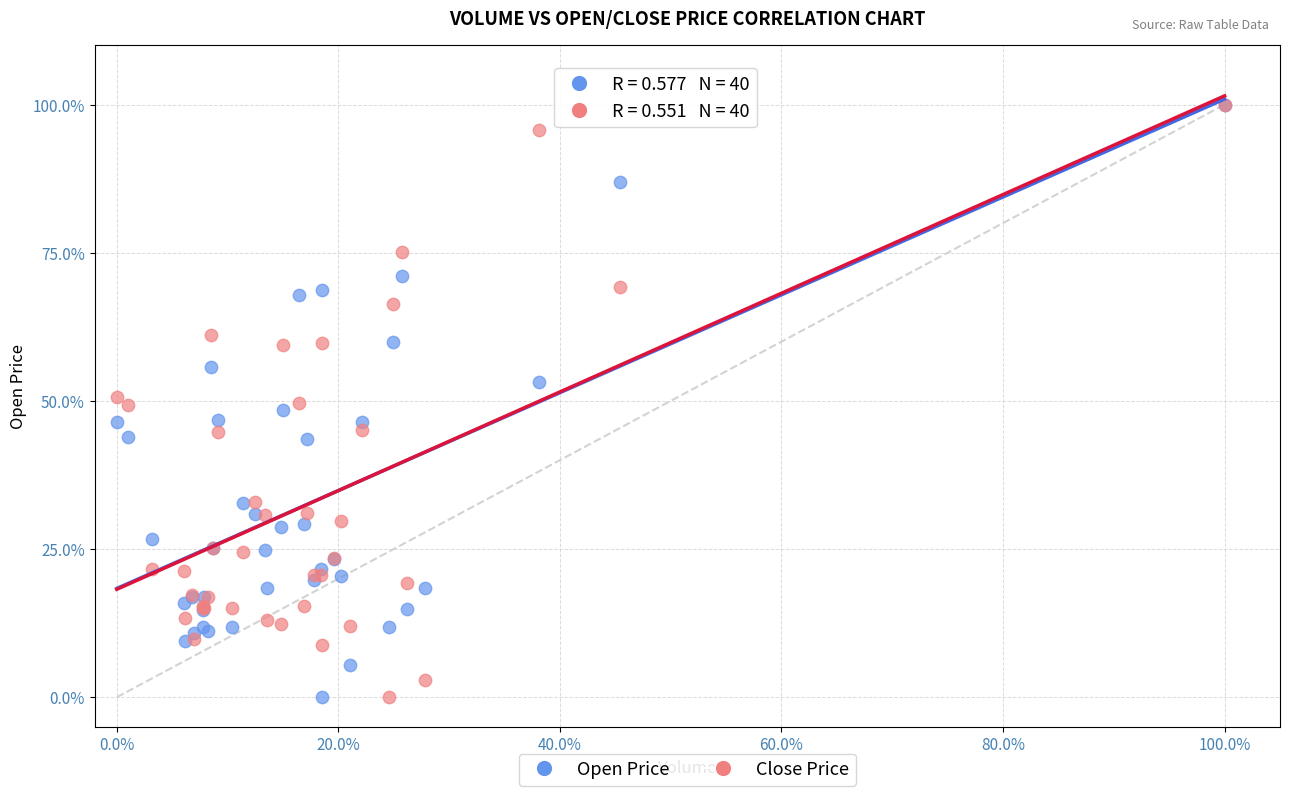

What are all the series names shown in the legend?

Open Price, Close Price